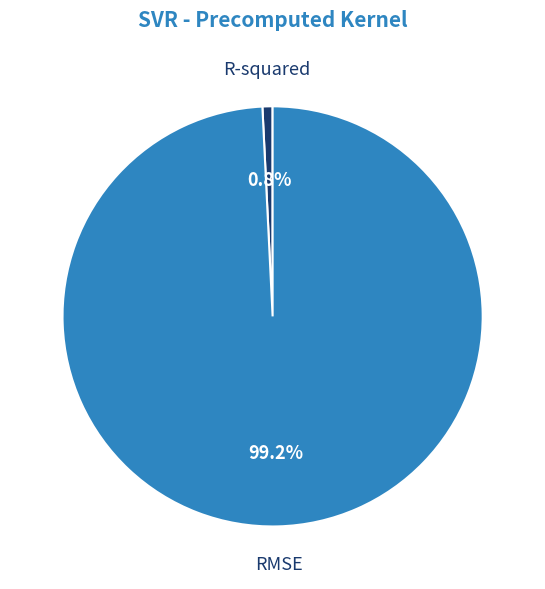

To the nearest percent, what percentage of the pie is R-squared?

1%